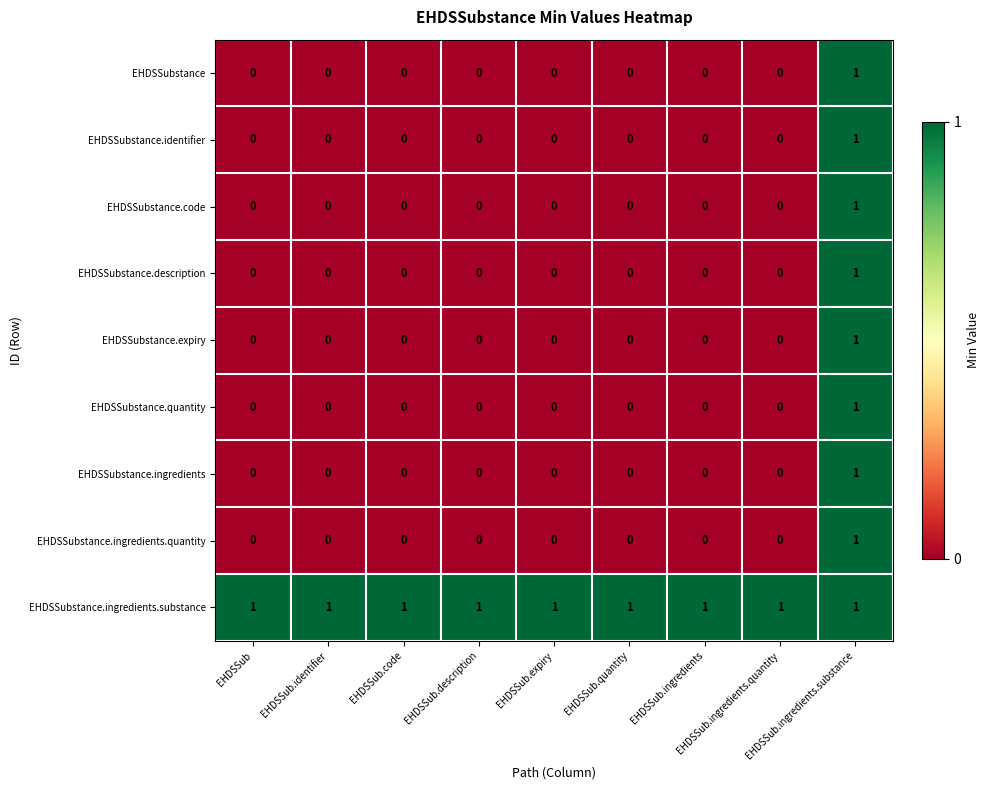

At how many categories does at least one series exceed 0?

9